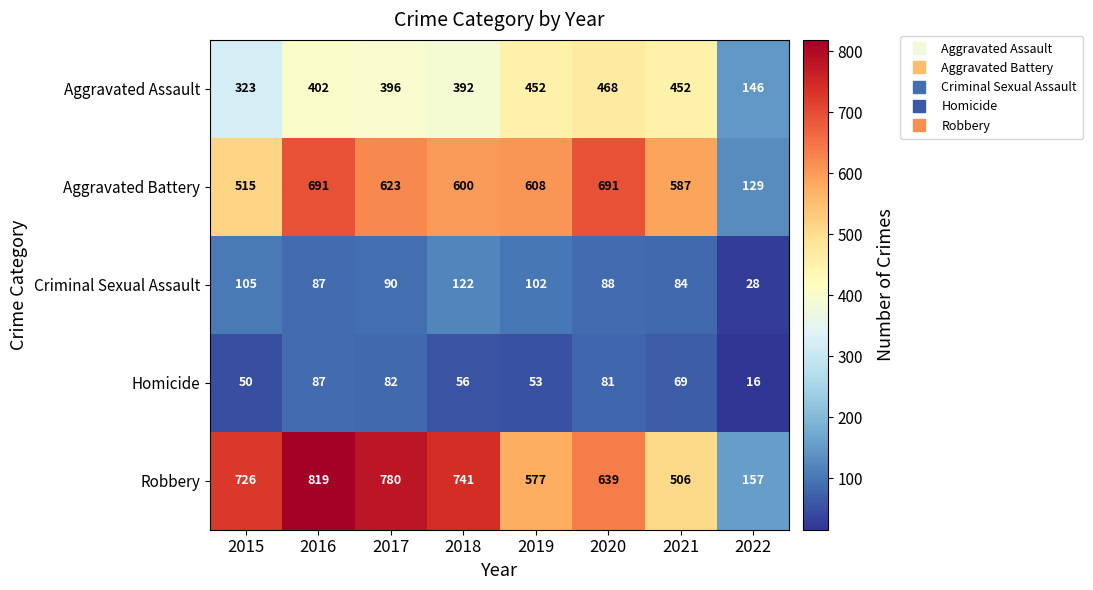

Which series changed the most between 2016 and 2020?

Robbery